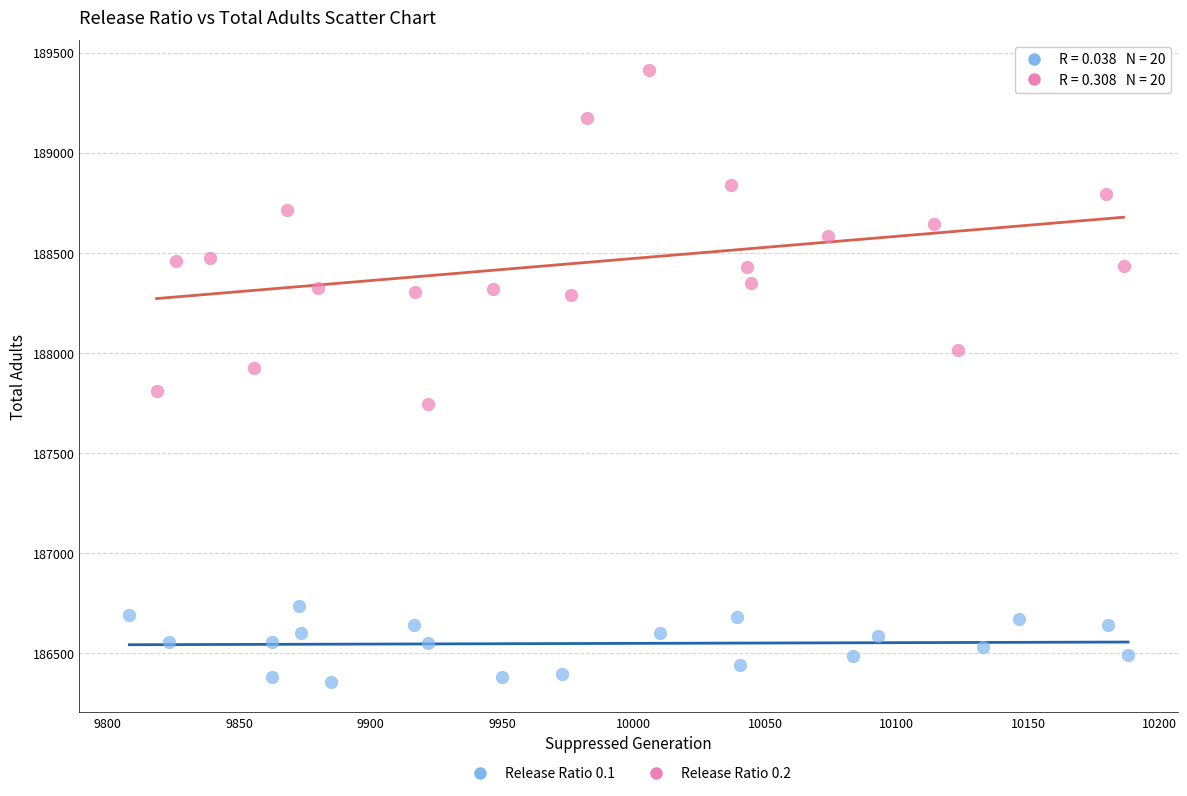

Which series has the widest spread of Y values?

Release Ratio 0.2